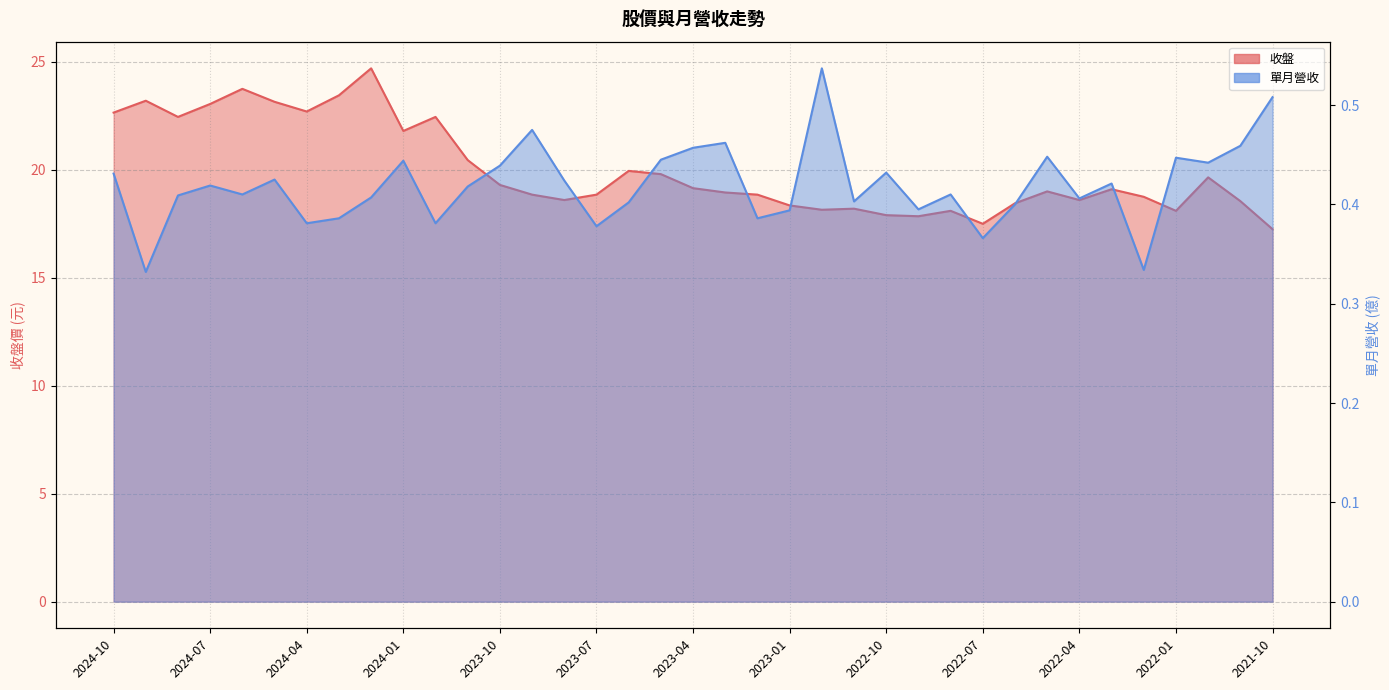

True or false: 收盤 has a value of 8.9 at 2022-01.

False